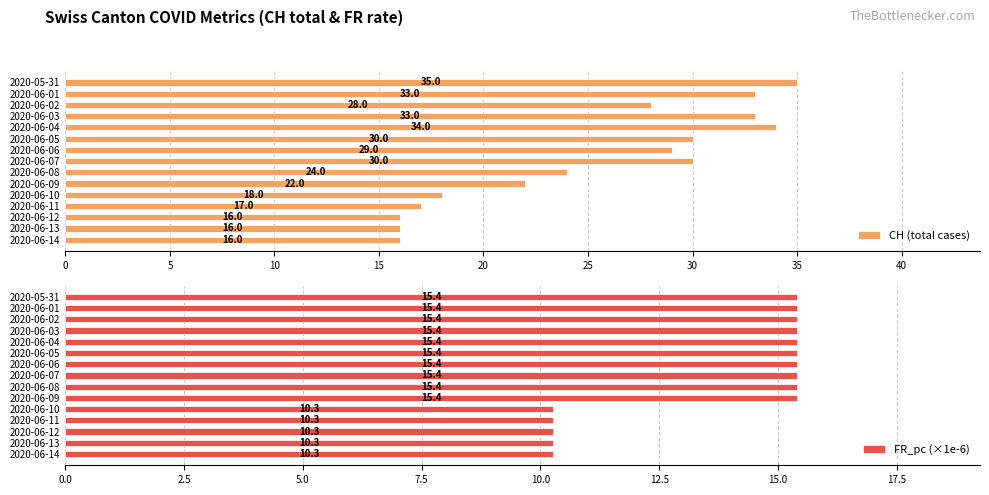

What is the highest value of the FR_pc (×1e-6) series?

15.4